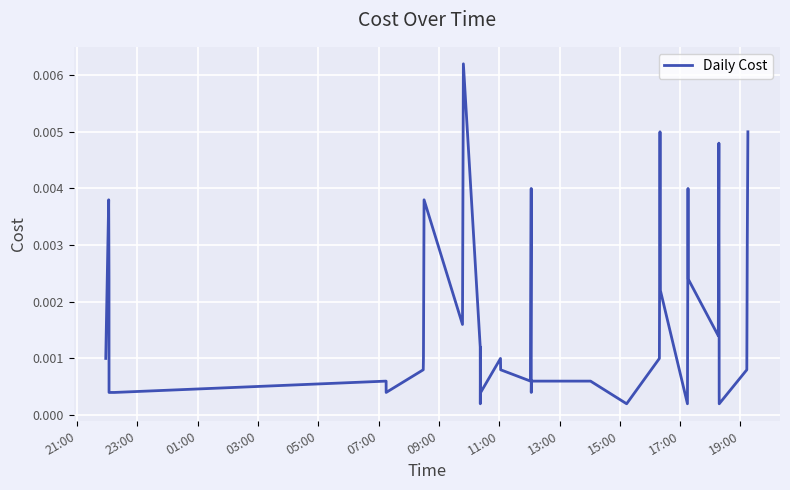

Does the chart have visible grid lines?

Yes